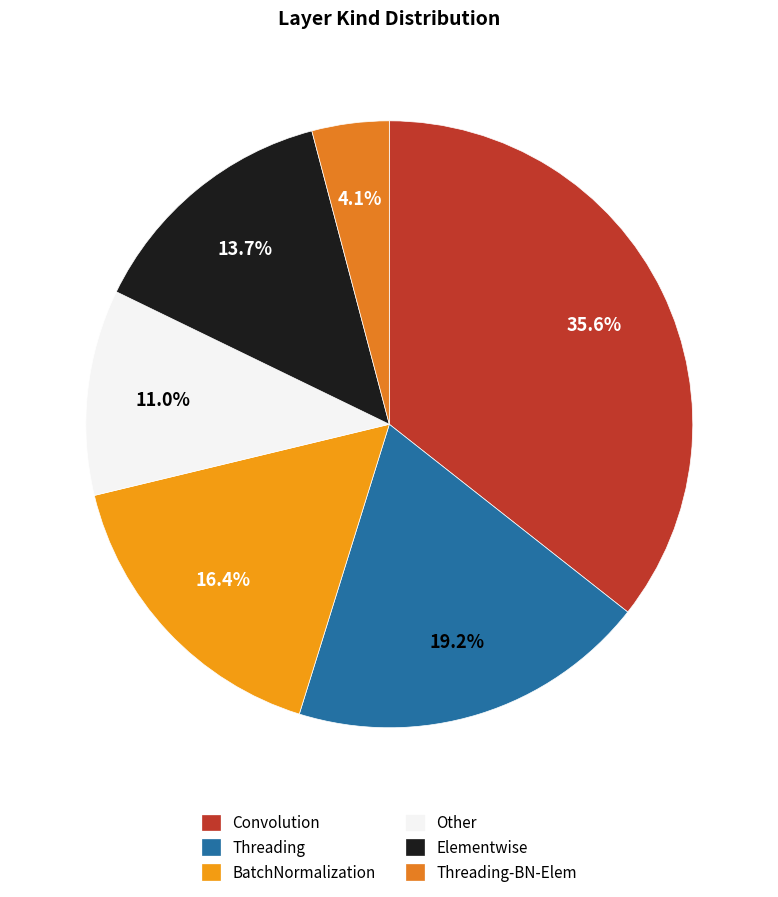

Count the number of slices in the pie.

6